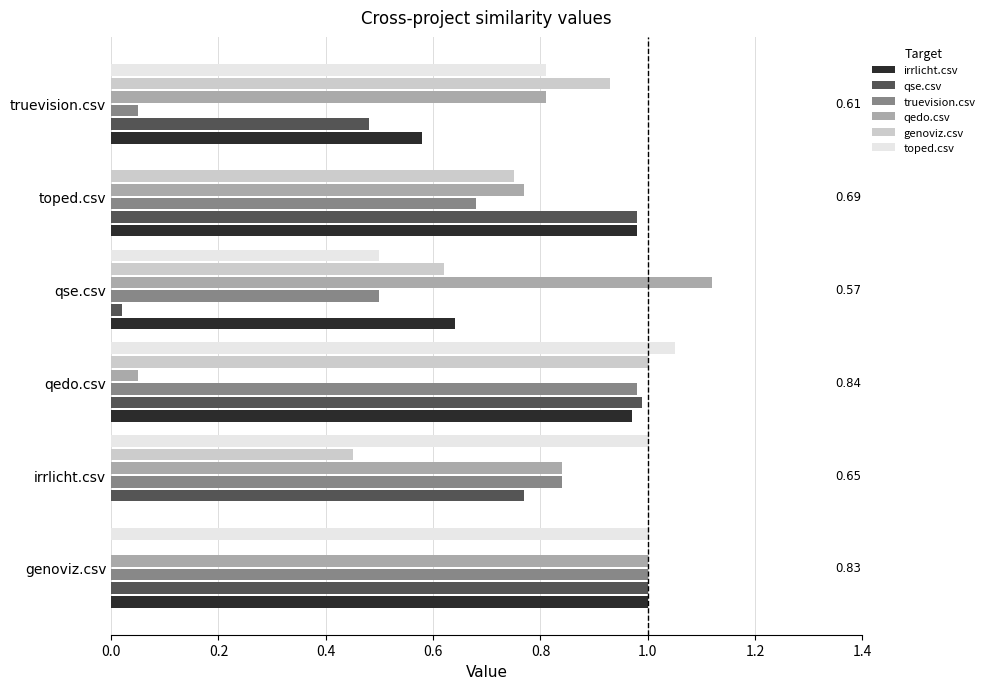

Between qedo.csv and toped.csv, which series saw the biggest shift?

toped.csv